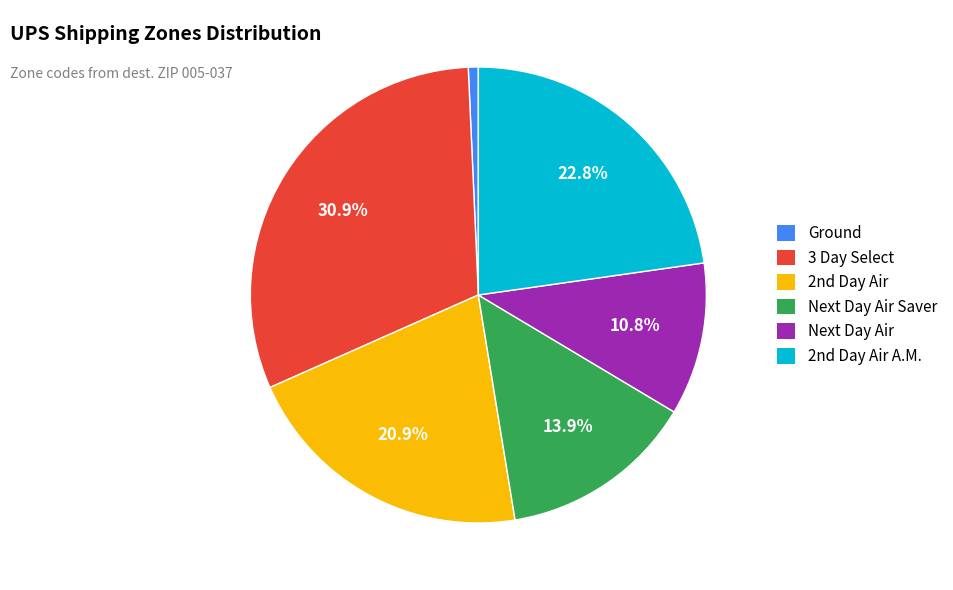

Is there any slice that represents more than half of the pie?

No